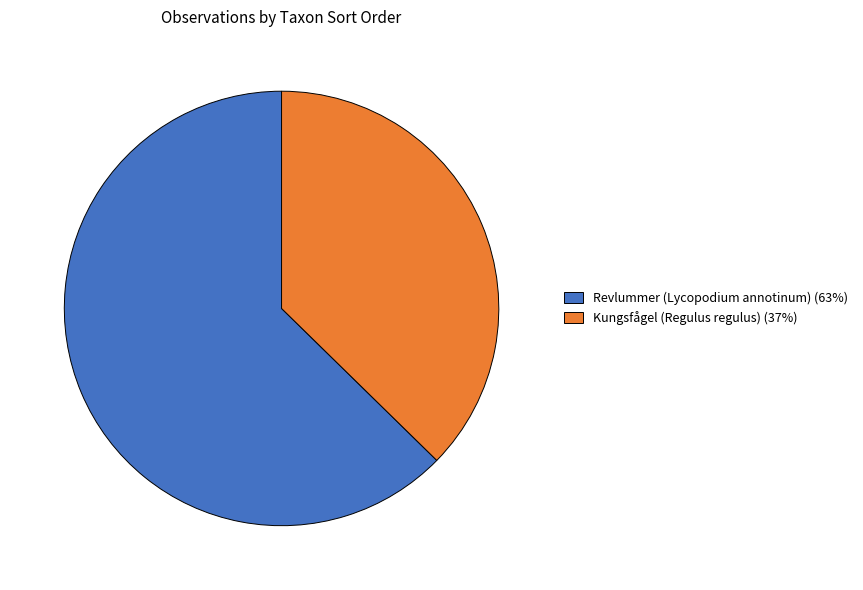

True or false: Kungsfågel (Regulus regulus) (37%) accounts for 51% of the total.

False